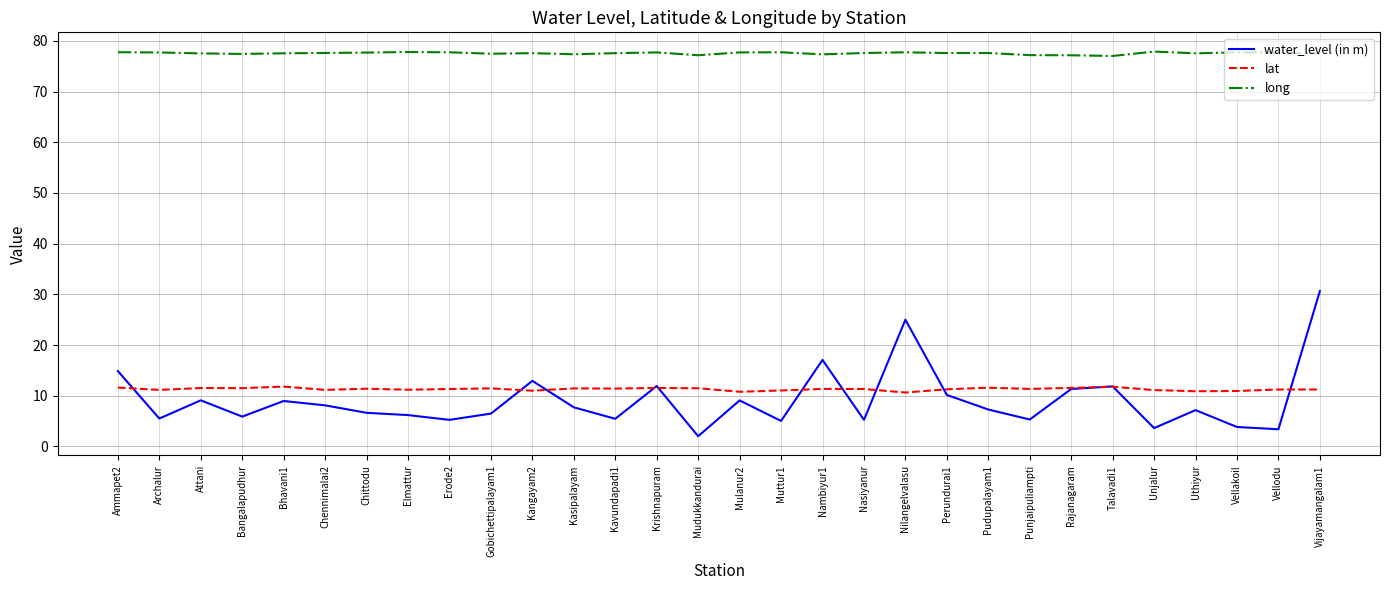

What value does the lat series have at Unjalur?

11.1